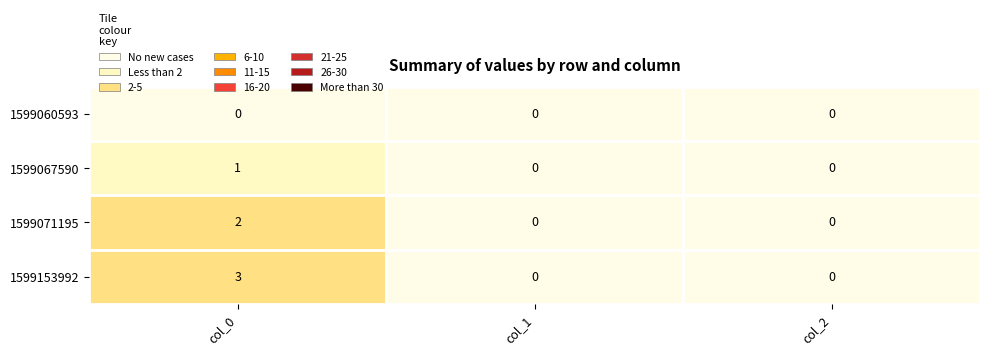

Which series has the largest range (max minus min)?

1599153992